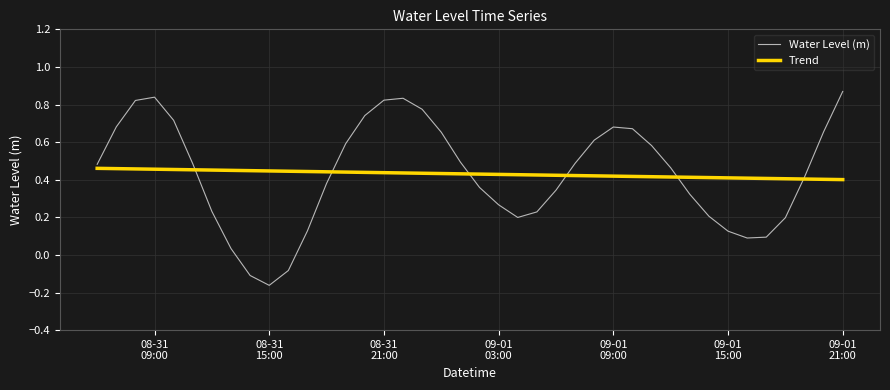

Which series has the largest range (max minus min)?

Water Level (m)